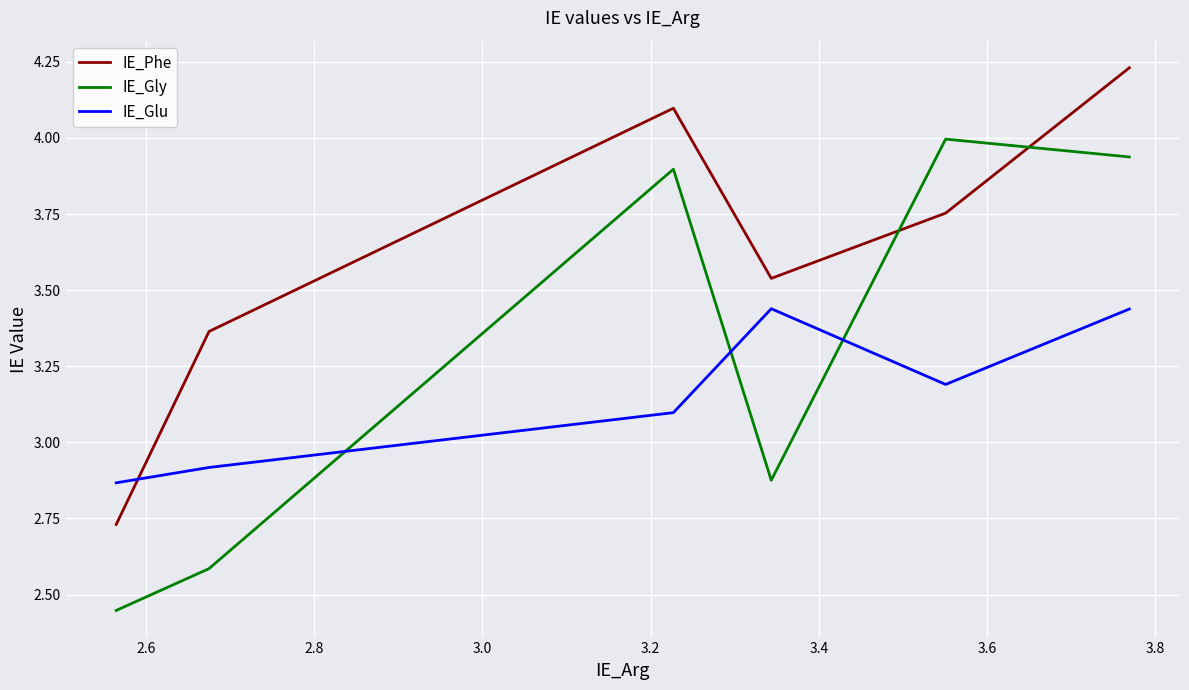

What is the sum of all IE_Phe values?

21.7